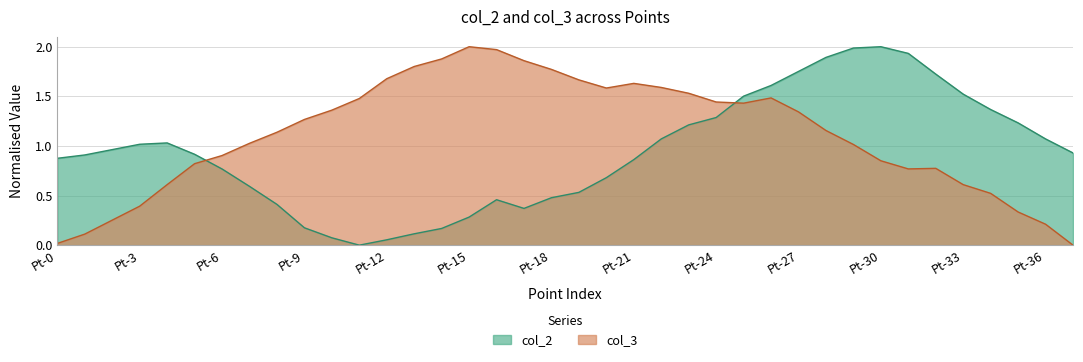

What is the greatest value displayed?

2.0